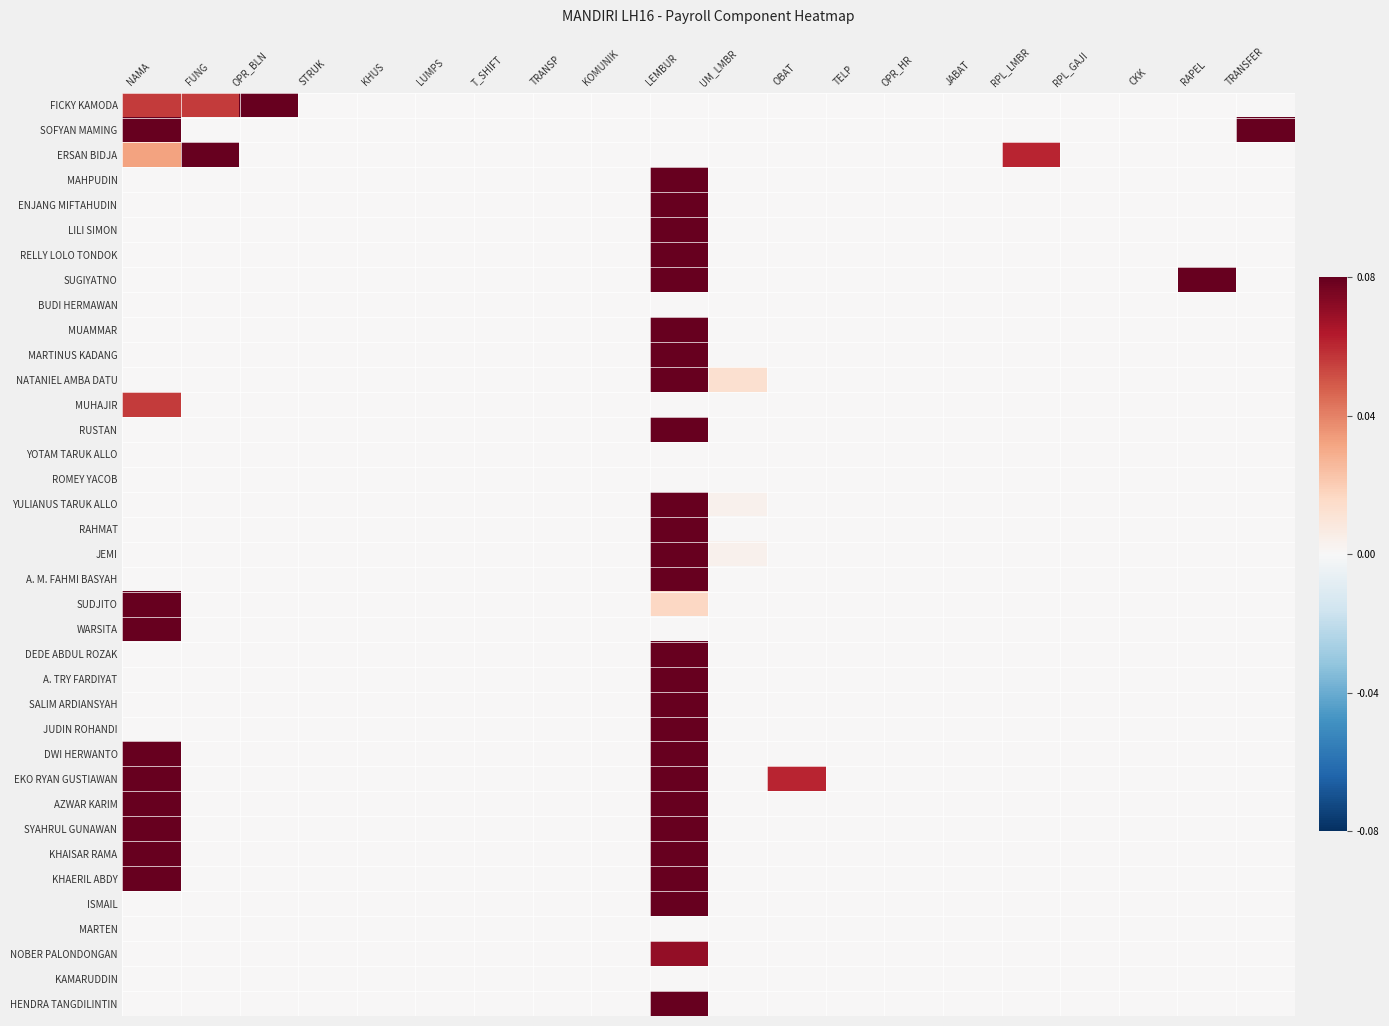

Reading left to right, extract all data points from this chart.

FICKY KAMODA: NAMA=0.1	FUNG=0.1	OPR_BLN=0.5	STRUK=0.0	KHUS=0.0	LUMPS=0.0	T_SHIFT=0.0	TRANSP=0.0	KOMUNIK=0.0	LEMBUR=0.0	UM_LMBR=0.0	OBAT=0.0	TELP=0.0	OPR_HR=0.0	JABAT=0.0	RPL_LMBR=0.0	RPL_GAJI=0.0	CKK=0.0	RAPEL=0.0	TRANSFER=0.0
SOFYAN MAMING: NAMA=0.8	FUNG=0.0	OPR_BLN=0.0	STRUK=0.0	KHUS=0.0	LUMPS=0.0	T_SHIFT=0.0	TRANSP=0.0	KOMUNIK=0.0	LEMBUR=0.0	UM_LMBR=0.0	OBAT=0.0	TELP=0.0	OPR_HR=0.0	JABAT=0.0	RPL_LMBR=0.0	RPL_GAJI=0.0	CKK=0.0	RAPEL=0.0	TRANSFER=0.1
ERSAN BIDJA: NAMA=0.0	FUNG=0.2	OPR_BLN=0.0	STRUK=0.0	KHUS=0.0	LUMPS=0.0	T_SHIFT=0.0	TRANSP=0.0	KOMUNIK=0.0	LEMBUR=0.0	UM_LMBR=0.0	OBAT=0.0	TELP=0.0	OPR_HR=0.0	JABAT=0.0	RPL_LMBR=0.1	RPL_GAJI=0.0	CKK=0.0	RAPEL=0.0	TRANSFER=0.0
MAHPUDIN: NAMA=0.0	FUNG=0.0	OPR_BLN=0.0	STRUK=0.0	KHUS=0.0	LUMPS=0.0	T_SHIFT=0.0	TRANSP=0.0	KOMUNIK=0.0	LEMBUR=0.6	UM_LMBR=0.0	OBAT=0.0	TELP=0.0	OPR_HR=0.0	JABAT=0.0	RPL_LMBR=0.0	RPL_GAJI=0.0	CKK=0.0	RAPEL=0.0	TRANSFER=0.0
ENJANG MIFTAHUDIN: NAMA=0.0	FUNG=0.0	OPR_BLN=0.0	STRUK=0.0	KHUS=0.0	LUMPS=0.0	T_SHIFT=0.0	TRANSP=0.0	KOMUNIK=0.0	LEMBUR=0.2	UM_LMBR=0.0	OBAT=0.0	TELP=0.0	OPR_HR=0.0	JABAT=0.0	RPL_LMBR=0.0	RPL_GAJI=0.0	CKK=0.0	RAPEL=0.0	TRANSFER=0.0
LILI SIMON: NAMA=0.0	FUNG=0.0	OPR_BLN=0.0	STRUK=0.0	KHUS=0.0	LUMPS=0.0	T_SHIFT=0.0	TRANSP=0.0	KOMUNIK=0.0	LEMBUR=0.4	UM_LMBR=0.0	OBAT=0.0	TELP=0.0	OPR_HR=0.0	JABAT=0.0	RPL_LMBR=0.0	RPL_GAJI=0.0	CKK=0.0	RAPEL=0.0	TRANSFER=0.0
RELLY LOLO TONDOK: NAMA=0.0	FUNG=0.0	OPR_BLN=0.0	STRUK=0.0	KHUS=0.0	LUMPS=0.0	T_SHIFT=0.0	TRANSP=0.0	KOMUNIK=0.0	LEMBUR=0.1	UM_LMBR=0.0	OBAT=0.0	TELP=0.0	OPR_HR=0.0	JABAT=0.0	RPL_LMBR=0.0	RPL_GAJI=0.0	CKK=0.0	RAPEL=0.0	TRANSFER=0.0
SUGIYATNO: NAMA=0.0	FUNG=0.0	OPR_BLN=0.0	STRUK=0.0	KHUS=0.0	LUMPS=0.0	T_SHIFT=0.0	TRANSP=0.0	KOMUNIK=0.0	LEMBUR=1.0	UM_LMBR=0.0	OBAT=0.0	TELP=0.0	OPR_HR=0.0	JABAT=0.0	RPL_LMBR=0.0	RPL_GAJI=0.0	CKK=0.0	RAPEL=0.2	TRANSFER=0.0
BUDI HERMAWAN: NAMA=0.0	FUNG=0.0	OPR_BLN=0.0	STRUK=0.0	KHUS=0.0	LUMPS=0.0	T_SHIFT=0.0	TRANSP=0.0	KOMUNIK=0.0	LEMBUR=0.0	UM_LMBR=0.0	OBAT=0.0	TELP=0.0	OPR_HR=0.0	JABAT=0.0	RPL_LMBR=0.0	RPL_GAJI=0.0	CKK=0.0	RAPEL=0.0	TRANSFER=0.0
MUAMMAR: NAMA=0.0	FUNG=0.0	OPR_BLN=0.0	STRUK=0.0	KHUS=0.0	LUMPS=0.0	T_SHIFT=0.0	TRANSP=0.0	KOMUNIK=0.0	LEMBUR=0.1	UM_LMBR=0.0	OBAT=0.0	TELP=0.0	OPR_HR=0.0	JABAT=0.0	RPL_LMBR=0.0	RPL_GAJI=0.0	CKK=0.0	RAPEL=0.0	TRANSFER=0.0
MARTINUS KADANG: NAMA=0.0	FUNG=0.0	OPR_BLN=0.0	STRUK=0.0	KHUS=0.0	LUMPS=0.0	T_SHIFT=0.0	TRANSP=0.0	KOMUNIK=0.0	LEMBUR=0.1	UM_LMBR=0.0	OBAT=0.0	TELP=0.0	OPR_HR=0.0	JABAT=0.0	RPL_LMBR=0.0	RPL_GAJI=0.0	CKK=0.0	RAPEL=0.0	TRANSFER=0.0
NATANIEL AMBA DATU: NAMA=0.0	FUNG=0.0	OPR_BLN=0.0	STRUK=0.0	KHUS=0.0	LUMPS=0.0	T_SHIFT=0.0	TRANSP=0.0	KOMUNIK=0.0	LEMBUR=0.3	UM_LMBR=0.0	OBAT=0.0	TELP=0.0	OPR_HR=0.0	JABAT=0.0	RPL_LMBR=0.0	RPL_GAJI=0.0	CKK=0.0	RAPEL=0.0	TRANSFER=0.0
MUHAJIR: NAMA=0.1	FUNG=0.0	OPR_BLN=0.0	STRUK=0.0	KHUS=0.0	LUMPS=0.0	T_SHIFT=0.0	TRANSP=0.0	KOMUNIK=0.0	LEMBUR=0.0	UM_LMBR=0.0	OBAT=0.0	TELP=0.0	OPR_HR=0.0	JABAT=0.0	RPL_LMBR=0.0	RPL_GAJI=0.0	CKK=0.0	RAPEL=0.0	TRANSFER=0.0
RUSTAN: NAMA=0.0	FUNG=0.0	OPR_BLN=0.0	STRUK=0.0	KHUS=0.0	LUMPS=0.0	T_SHIFT=0.0	TRANSP=0.0	KOMUNIK=0.0	LEMBUR=0.7	UM_LMBR=0.0	OBAT=0.0	TELP=0.0	OPR_HR=0.0	JABAT=0.0	RPL_LMBR=0.0	RPL_GAJI=0.0	CKK=0.0	RAPEL=0.0	TRANSFER=0.0
YOTAM TARUK ALLO: NAMA=0.0	FUNG=0.0	OPR_BLN=0.0	STRUK=0.0	KHUS=0.0	LUMPS=0.0	T_SHIFT=0.0	TRANSP=0.0	KOMUNIK=0.0	LEMBUR=0.0	UM_LMBR=0.0	OBAT=0.0	TELP=0.0	OPR_HR=0.0	JABAT=0.0	RPL_LMBR=0.0	RPL_GAJI=0.0	CKK=0.0	RAPEL=0.0	TRANSFER=0.0
ROMEY YACOB: NAMA=0.0	FUNG=0.0	OPR_BLN=0.0	STRUK=0.0	KHUS=0.0	LUMPS=0.0	T_SHIFT=0.0	TRANSP=0.0	KOMUNIK=0.0	LEMBUR=0.0	UM_LMBR=0.0	OBAT=0.0	TELP=0.0	OPR_HR=0.0	JABAT=0.0	RPL_LMBR=0.0	RPL_GAJI=0.0	CKK=0.0	RAPEL=0.0	TRANSFER=0.0
YULIANUS TARUK ALLO: NAMA=0.0	FUNG=0.0	OPR_BLN=0.0	STRUK=0.0	KHUS=0.0	LUMPS=0.0	T_SHIFT=0.0	TRANSP=0.0	KOMUNIK=0.0	LEMBUR=0.1	UM_LMBR=0.0	OBAT=0.0	TELP=0.0	OPR_HR=0.0	JABAT=0.0	RPL_LMBR=0.0	RPL_GAJI=0.0	CKK=0.0	RAPEL=0.0	TRANSFER=0.0
RAHMAT: NAMA=0.0	FUNG=0.0	OPR_BLN=0.0	STRUK=0.0	KHUS=0.0	LUMPS=0.0	T_SHIFT=0.0	TRANSP=0.0	KOMUNIK=0.0	LEMBUR=0.6	UM_LMBR=0.0	OBAT=0.0	TELP=0.0	OPR_HR=0.0	JABAT=0.0	RPL_LMBR=0.0	RPL_GAJI=0.0	CKK=0.0	RAPEL=0.0	TRANSFER=0.0
JEMI: NAMA=0.0	FUNG=0.0	OPR_BLN=0.0	STRUK=0.0	KHUS=0.0	LUMPS=0.0	T_SHIFT=0.0	TRANSP=0.0	KOMUNIK=0.0	LEMBUR=0.3	UM_LMBR=0.0	OBAT=0.0	TELP=0.0	OPR_HR=0.0	JABAT=0.0	RPL_LMBR=0.0	RPL_GAJI=0.0	CKK=0.0	RAPEL=0.0	TRANSFER=0.0
A. M. FAHMI BASYAH: NAMA=0.0	FUNG=0.0	OPR_BLN=0.0	STRUK=0.0	KHUS=0.0	LUMPS=0.0	T_SHIFT=0.0	TRANSP=0.0	KOMUNIK=0.0	LEMBUR=0.3	UM_LMBR=0.0	OBAT=0.0	TELP=0.0	OPR_HR=0.0	JABAT=0.0	RPL_LMBR=0.0	RPL_GAJI=0.0	CKK=0.0	RAPEL=0.0	TRANSFER=0.0
SUDJITO: NAMA=0.1	FUNG=0.0	OPR_BLN=0.0	STRUK=0.0	KHUS=0.0	LUMPS=0.0	T_SHIFT=0.0	TRANSP=0.0	KOMUNIK=0.0	LEMBUR=0.0	UM_LMBR=0.0	OBAT=0.0	TELP=0.0	OPR_HR=0.0	JABAT=0.0	RPL_LMBR=0.0	RPL_GAJI=0.0	CKK=0.0	RAPEL=0.0	TRANSFER=0.0
WARSITA: NAMA=0.1	FUNG=0.0	OPR_BLN=0.0	STRUK=0.0	KHUS=0.0	LUMPS=0.0	T_SHIFT=0.0	TRANSP=0.0	KOMUNIK=0.0	LEMBUR=0.0	UM_LMBR=0.0	OBAT=0.0	TELP=0.0	OPR_HR=0.0	JABAT=0.0	RPL_LMBR=0.0	RPL_GAJI=0.0	CKK=0.0	RAPEL=0.0	TRANSFER=0.0
DEDE ABDUL ROZAK: NAMA=0.0	FUNG=0.0	OPR_BLN=0.0	STRUK=0.0	KHUS=0.0	LUMPS=0.0	T_SHIFT=0.0	TRANSP=0.0	KOMUNIK=0.0	LEMBUR=0.4	UM_LMBR=0.0	OBAT=0.0	TELP=0.0	OPR_HR=0.0	JABAT=0.0	RPL_LMBR=0.0	RPL_GAJI=0.0	CKK=0.0	RAPEL=0.0	TRANSFER=0.0
A. TRY FARDIYAT: NAMA=0.0	FUNG=0.0	OPR_BLN=0.0	STRUK=0.0	KHUS=0.0	LUMPS=0.0	T_SHIFT=0.0	TRANSP=0.0	KOMUNIK=0.0	LEMBUR=0.1	UM_LMBR=0.0	OBAT=0.0	TELP=0.0	OPR_HR=0.0	JABAT=0.0	RPL_LMBR=0.0	RPL_GAJI=0.0	CKK=0.0	RAPEL=0.0	TRANSFER=0.0
SALIM ARDIANSYAH: NAMA=0.0	FUNG=0.0	OPR_BLN=0.0	STRUK=0.0	KHUS=0.0	LUMPS=0.0	T_SHIFT=0.0	TRANSP=0.0	KOMUNIK=0.0	LEMBUR=0.2	UM_LMBR=0.0	OBAT=0.0	TELP=0.0	OPR_HR=0.0	JABAT=0.0	RPL_LMBR=0.0	RPL_GAJI=0.0	CKK=0.0	RAPEL=0.0	TRANSFER=0.0
JUDIN ROHANDI: NAMA=0.0	FUNG=0.0	OPR_BLN=0.0	STRUK=0.0	KHUS=0.0	LUMPS=0.0	T_SHIFT=0.0	TRANSP=0.0	KOMUNIK=0.0	LEMBUR=0.4	UM_LMBR=0.0	OBAT=0.0	TELP=0.0	OPR_HR=0.0	JABAT=0.0	RPL_LMBR=0.0	RPL_GAJI=0.0	CKK=0.0	RAPEL=0.0	TRANSFER=0.0
DWI HERWANTO: NAMA=0.5	FUNG=0.0	OPR_BLN=0.0	STRUK=0.0	KHUS=0.0	LUMPS=0.0	T_SHIFT=0.0	TRANSP=0.0	KOMUNIK=0.0	LEMBUR=0.3	UM_LMBR=0.0	OBAT=0.0	TELP=0.0	OPR_HR=0.0	JABAT=0.0	RPL_LMBR=0.0	RPL_GAJI=0.0	CKK=0.0	RAPEL=0.0	TRANSFER=0.0
EKO RYAN GUSTIAWAN: NAMA=0.5	FUNG=0.0	OPR_BLN=0.0	STRUK=0.0	KHUS=0.0	LUMPS=0.0	T_SHIFT=0.0	TRANSP=0.0	KOMUNIK=0.0	LEMBUR=0.3	UM_LMBR=0.0	OBAT=0.1	TELP=0.0	OPR_HR=0.0	JABAT=0.0	RPL_LMBR=0.0	RPL_GAJI=0.0	CKK=0.0	RAPEL=0.0	TRANSFER=0.0
AZWAR KARIM: NAMA=0.2	FUNG=0.0	OPR_BLN=0.0	STRUK=0.0	KHUS=0.0	LUMPS=0.0	T_SHIFT=0.0	TRANSP=0.0	KOMUNIK=0.0	LEMBUR=0.4	UM_LMBR=0.0	OBAT=0.0	TELP=0.0	OPR_HR=0.0	JABAT=0.0	RPL_LMBR=0.0	RPL_GAJI=0.0	CKK=0.0	RAPEL=0.0	TRANSFER=0.0
SYAHRUL GUNAWAN: NAMA=0.2	FUNG=0.0	OPR_BLN=0.0	STRUK=0.0	KHUS=0.0	LUMPS=0.0	T_SHIFT=0.0	TRANSP=0.0	KOMUNIK=0.0	LEMBUR=0.5	UM_LMBR=0.0	OBAT=0.0	TELP=0.0	OPR_HR=0.0	JABAT=0.0	RPL_LMBR=0.0	RPL_GAJI=0.0	CKK=0.0	RAPEL=0.0	TRANSFER=0.0
KHAISAR RAMA: NAMA=0.5	FUNG=0.0	OPR_BLN=0.0	STRUK=0.0	KHUS=0.0	LUMPS=0.0	T_SHIFT=0.0	TRANSP=0.0	KOMUNIK=0.0	LEMBUR=0.5	UM_LMBR=0.0	OBAT=0.0	TELP=0.0	OPR_HR=0.0	JABAT=0.0	RPL_LMBR=0.0	RPL_GAJI=0.0	CKK=0.0	RAPEL=0.0	TRANSFER=0.0
KHAERIL ABDY: NAMA=0.2	FUNG=0.0	OPR_BLN=0.0	STRUK=0.0	KHUS=0.0	LUMPS=0.0	T_SHIFT=0.0	TRANSP=0.0	KOMUNIK=0.0	LEMBUR=0.3	UM_LMBR=0.0	OBAT=0.0	TELP=0.0	OPR_HR=0.0	JABAT=0.0	RPL_LMBR=0.0	RPL_GAJI=0.0	CKK=0.0	RAPEL=0.0	TRANSFER=0.0
ISMAIL: NAMA=0.0	FUNG=0.0	OPR_BLN=0.0	STRUK=0.0	KHUS=0.0	LUMPS=0.0	T_SHIFT=0.0	TRANSP=0.0	KOMUNIK=0.0	LEMBUR=0.3	UM_LMBR=0.0	OBAT=0.0	TELP=0.0	OPR_HR=0.0	JABAT=0.0	RPL_LMBR=0.0	RPL_GAJI=0.0	CKK=0.0	RAPEL=0.0	TRANSFER=0.0
MARTEN: NAMA=0.0	FUNG=0.0	OPR_BLN=0.0	STRUK=0.0	KHUS=0.0	LUMPS=0.0	T_SHIFT=0.0	TRANSP=0.0	KOMUNIK=0.0	LEMBUR=0.0	UM_LMBR=0.0	OBAT=0.0	TELP=0.0	OPR_HR=0.0	JABAT=0.0	RPL_LMBR=0.0	RPL_GAJI=0.0	CKK=0.0	RAPEL=0.0	TRANSFER=0.0
NOBER PALONDONGAN: NAMA=0.0	FUNG=0.0	OPR_BLN=0.0	STRUK=0.0	KHUS=0.0	LUMPS=0.0	T_SHIFT=0.0	TRANSP=0.0	KOMUNIK=0.0	LEMBUR=0.1	UM_LMBR=0.0	OBAT=0.0	TELP=0.0	OPR_HR=0.0	JABAT=0.0	RPL_LMBR=0.0	RPL_GAJI=0.0	CKK=0.0	RAPEL=0.0	TRANSFER=0.0
KAMARUDDIN: NAMA=0.0	FUNG=0.0	OPR_BLN=0.0	STRUK=0.0	KHUS=0.0	LUMPS=0.0	T_SHIFT=0.0	TRANSP=0.0	KOMUNIK=0.0	LEMBUR=0.0	UM_LMBR=0.0	OBAT=0.0	TELP=0.0	OPR_HR=0.0	JABAT=0.0	RPL_LMBR=0.0	RPL_GAJI=0.0	CKK=0.0	RAPEL=0.0	TRANSFER=0.0
HENDRA TANGDILINTIN: NAMA=0.0	FUNG=0.0	OPR_BLN=0.0	STRUK=0.0	KHUS=0.0	LUMPS=0.0	T_SHIFT=0.0	TRANSP=0.0	KOMUNIK=0.0	LEMBUR=0.3	UM_LMBR=0.0	OBAT=0.0	TELP=0.0	OPR_HR=0.0	JABAT=0.0	RPL_LMBR=0.0	RPL_GAJI=0.0	CKK=0.0	RAPEL=0.0	TRANSFER=0.0